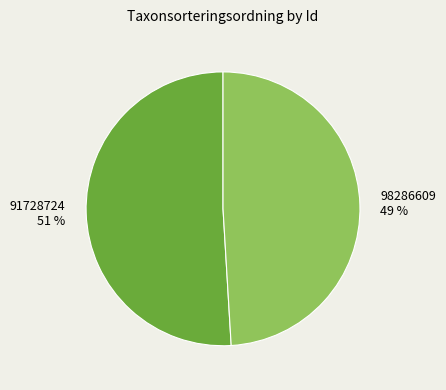

Combined, do 91728724 and 98286609 account for over 50%?

Yes